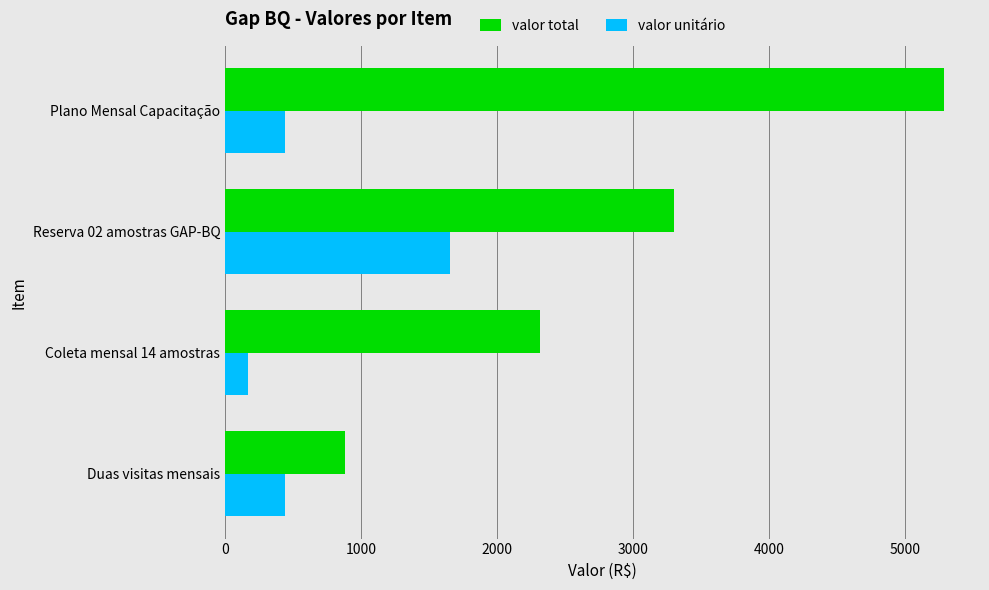

Rank the series by their maximum value, from lowest to highest.

valor unitário, valor total